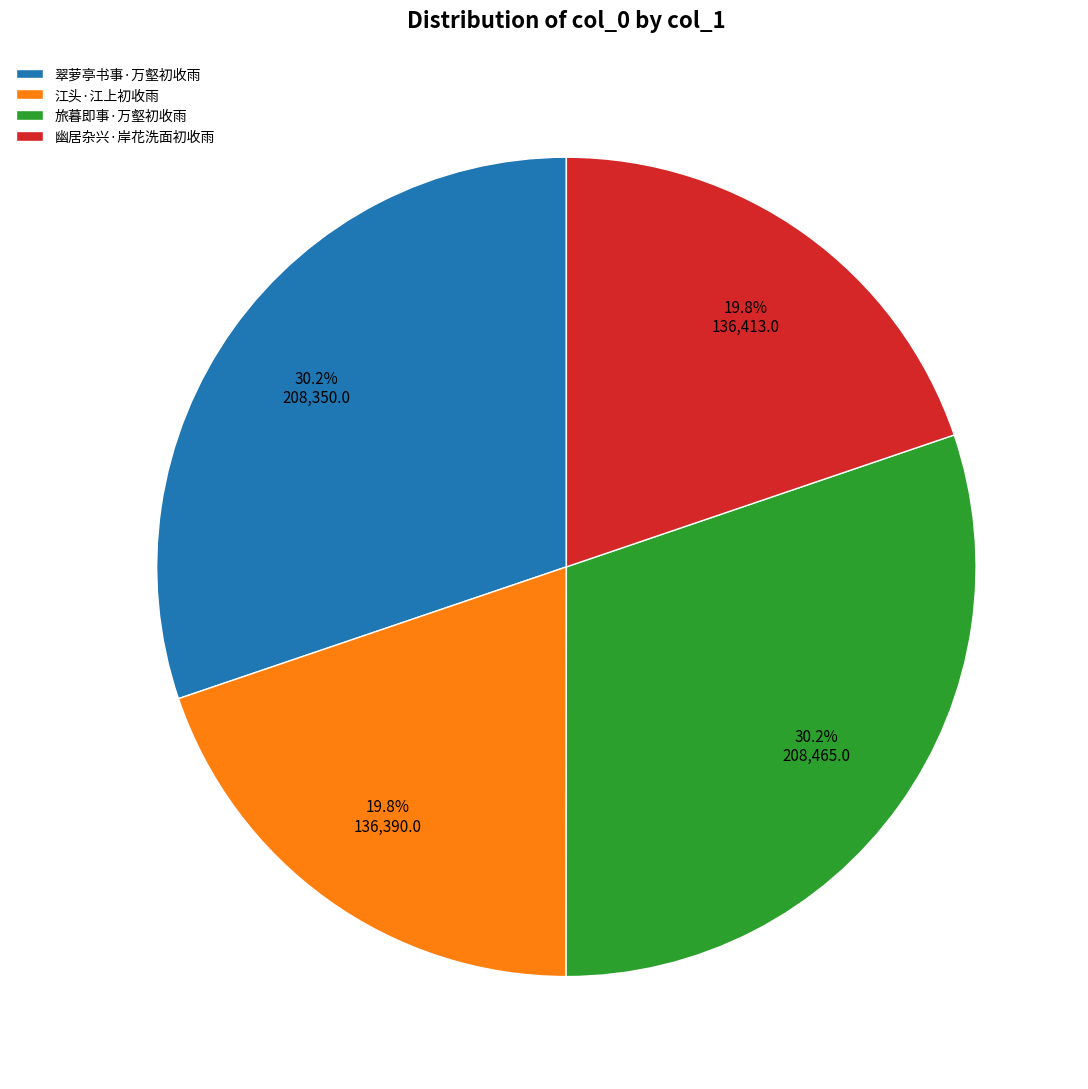

Does any single category account for the majority?

No